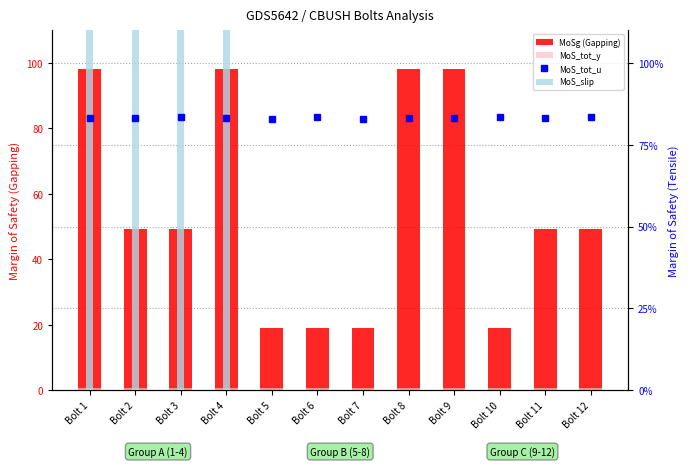

List the series in order of their peak value, lowest first.

MoS_tot_y, MoS_tot_u, MoS_slip, MoSg (Gapping)